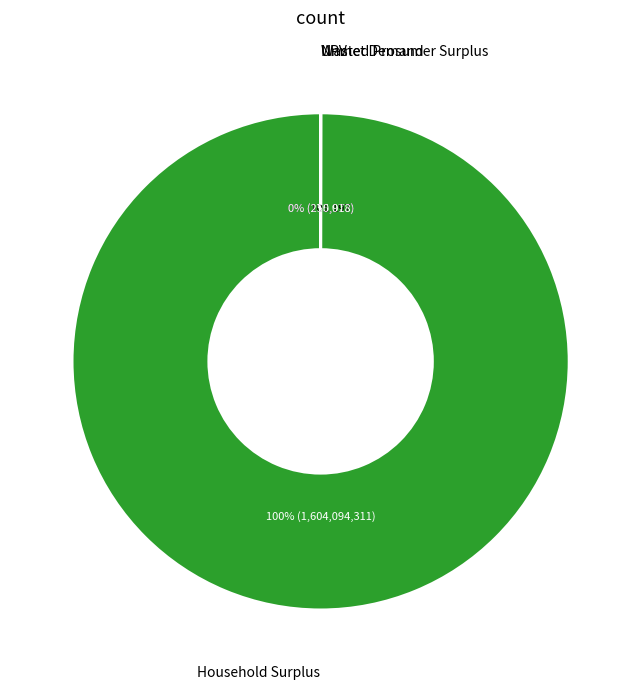

Is there any slice that represents more than half of the pie?

Yes